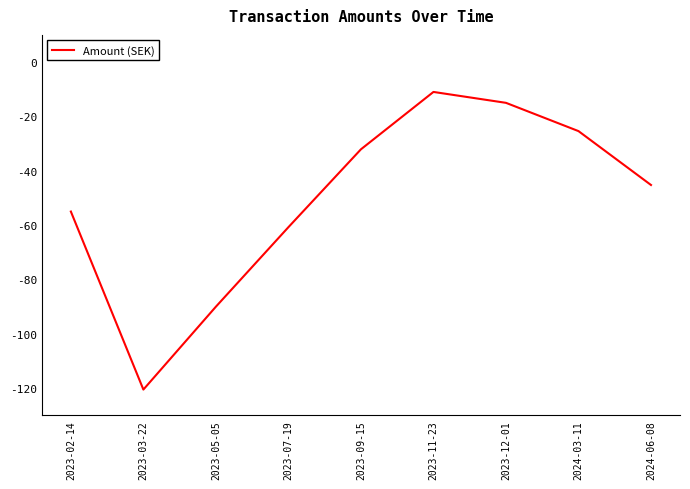

The value at 2023-05-05 is -90.0. True or false?

True